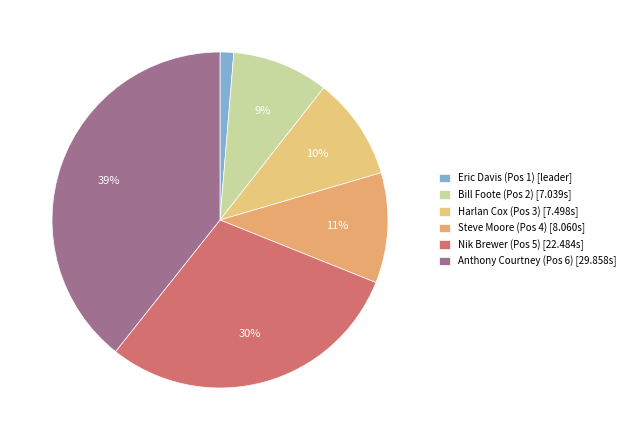

To the nearest percent, what is the average slice percentage?

17%